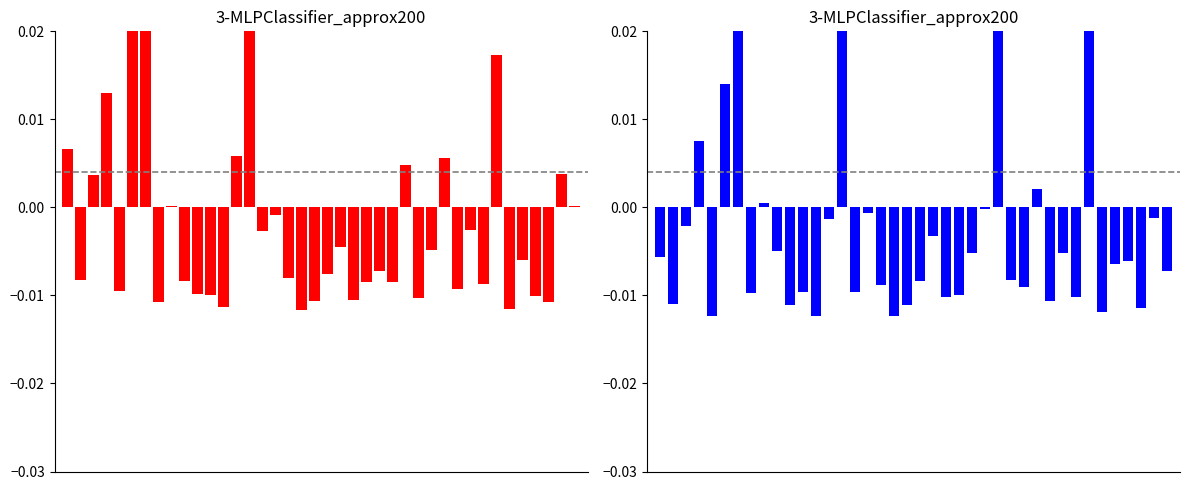

How many bars are there in total?

80